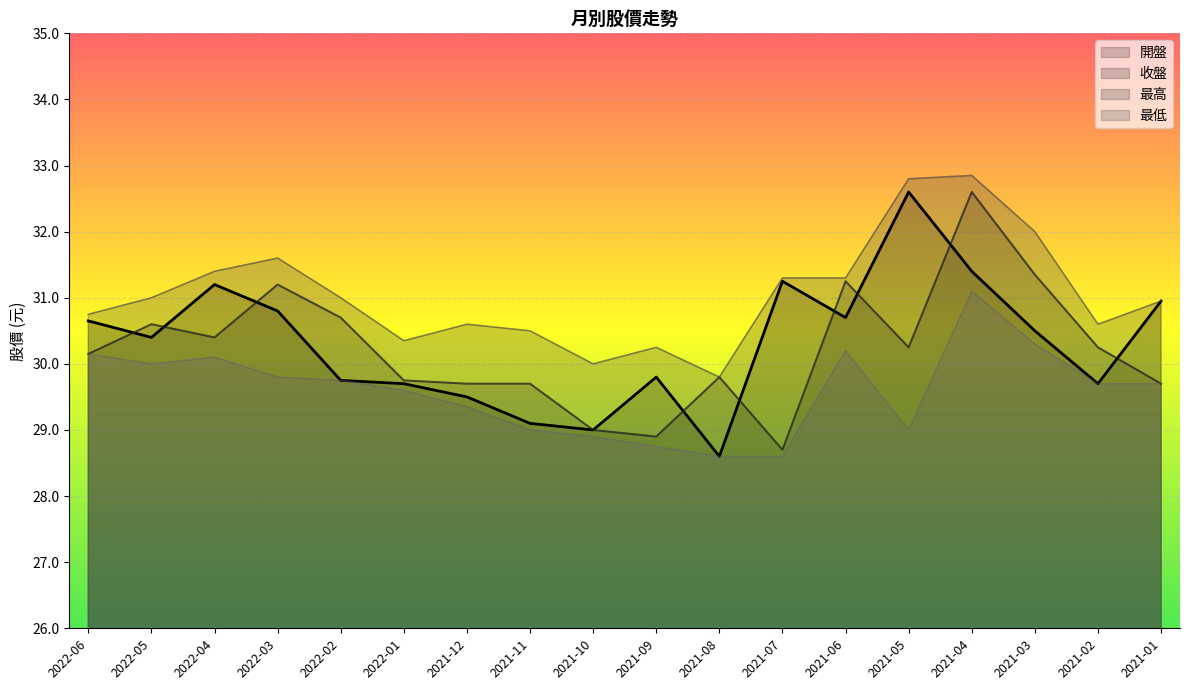

Is the value of 最低 at 2021-04 greater than the value of 最高 at 2022-05?

Yes